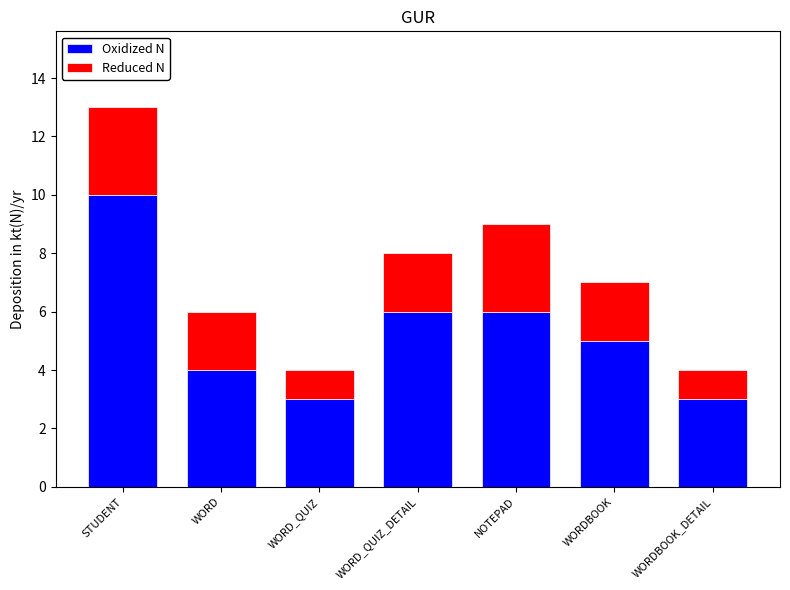

Reading left to right, what are the values for Oxidized N?

STUDENT=10	WORD=4	WORD_QUIZ=3	WORD_QUIZ_DETAIL=6	NOTEPAD=6	WORDBOOK=5	WORDBOOK_DETAIL=3